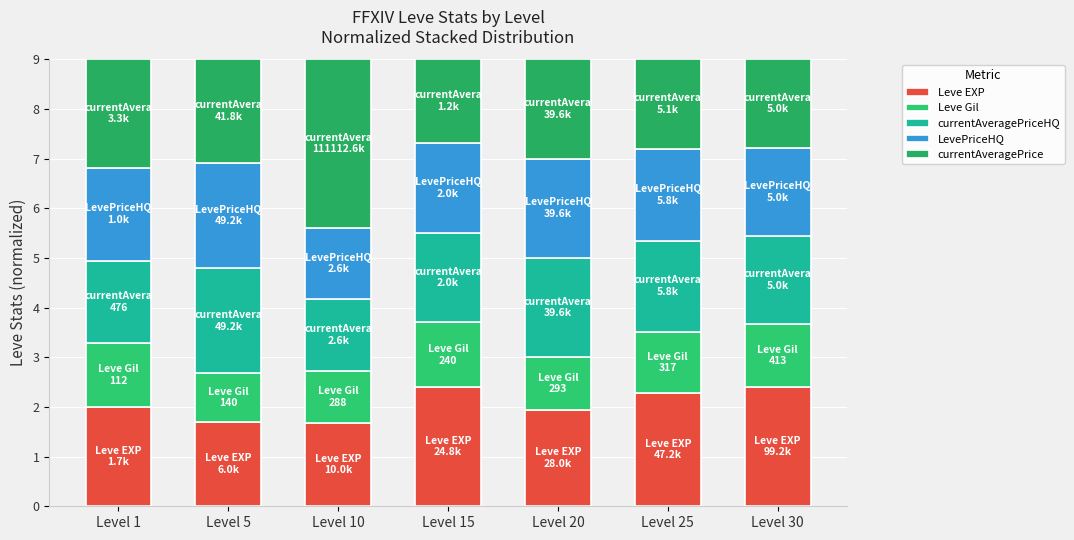

Which has a higher value, Level 20 or Level 1?

Level 1